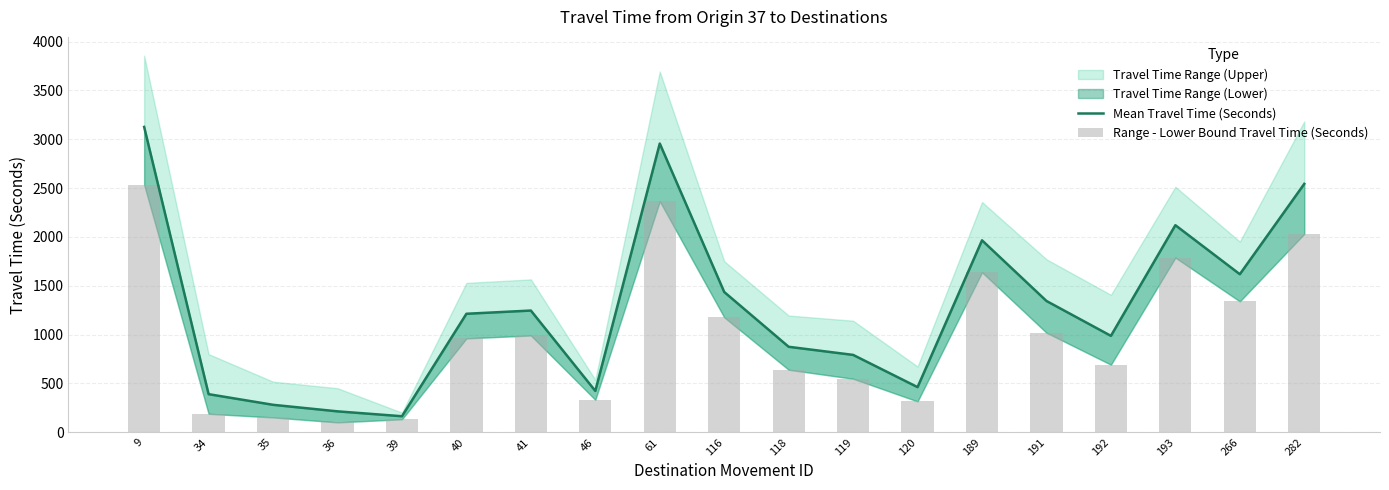

Reading left to right, list all the values displayed in this chart.

Mean Travel Time (Seconds): 9=3126	34=390	35=281	36=214	39=164	40=1213	41=1246	46=423	61=2956	116=1436	118=875	119=792	120=462	189=1965	191=1344	192=987	193=2120	266=1618	282=2543
Range - Lower Bound Travel Time (Seconds): 9=2534	34=189	35=152	36=101	39=133	40=961	41=991	46=332	61=2365	116=1177	118=640	119=548	120=316	189=1638	191=1019	192=692	193=1788	266=1340	282=2031